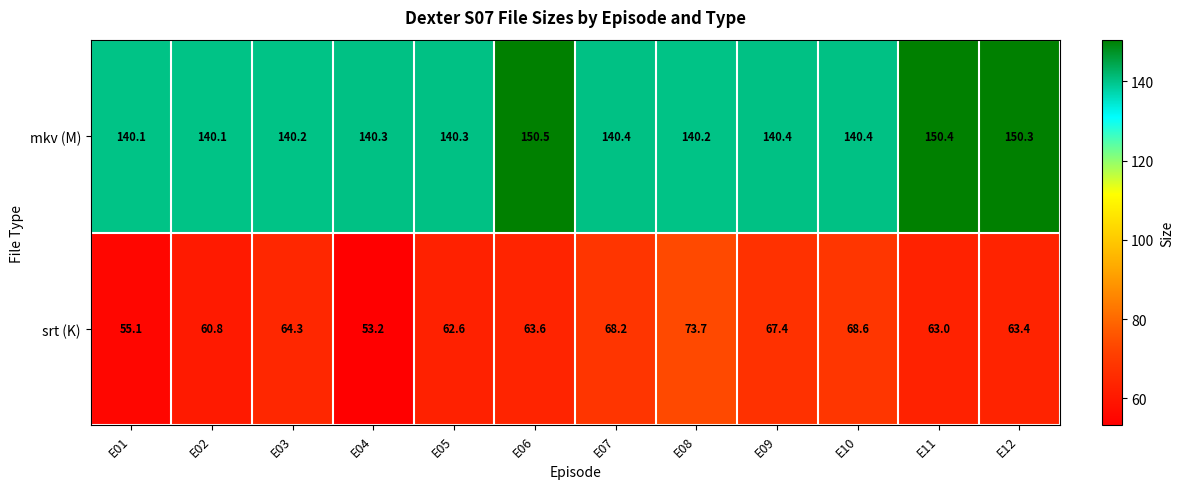

Reading right to left, extract all data points from this chart.

mkv (M): 150.3	150.4	140.4	140.4	140.2	140.4	150.5	140.3	140.3	140.2	140.1	140.1
srt (K): 63.4	63.0	68.6	67.4	73.7	68.2	63.6	62.6	53.2	64.3	60.8	55.1